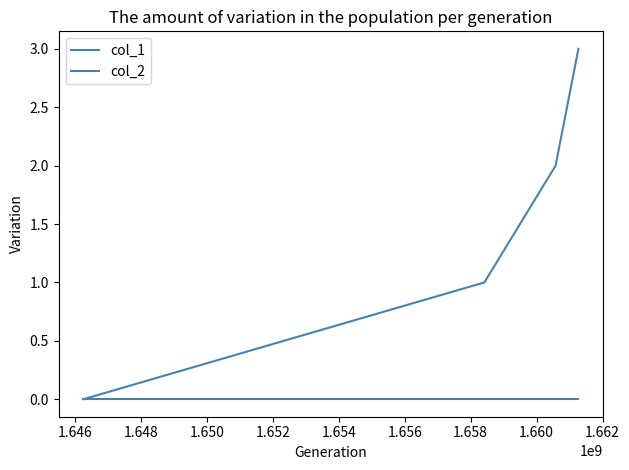

Does the chart have visible grid lines?

No